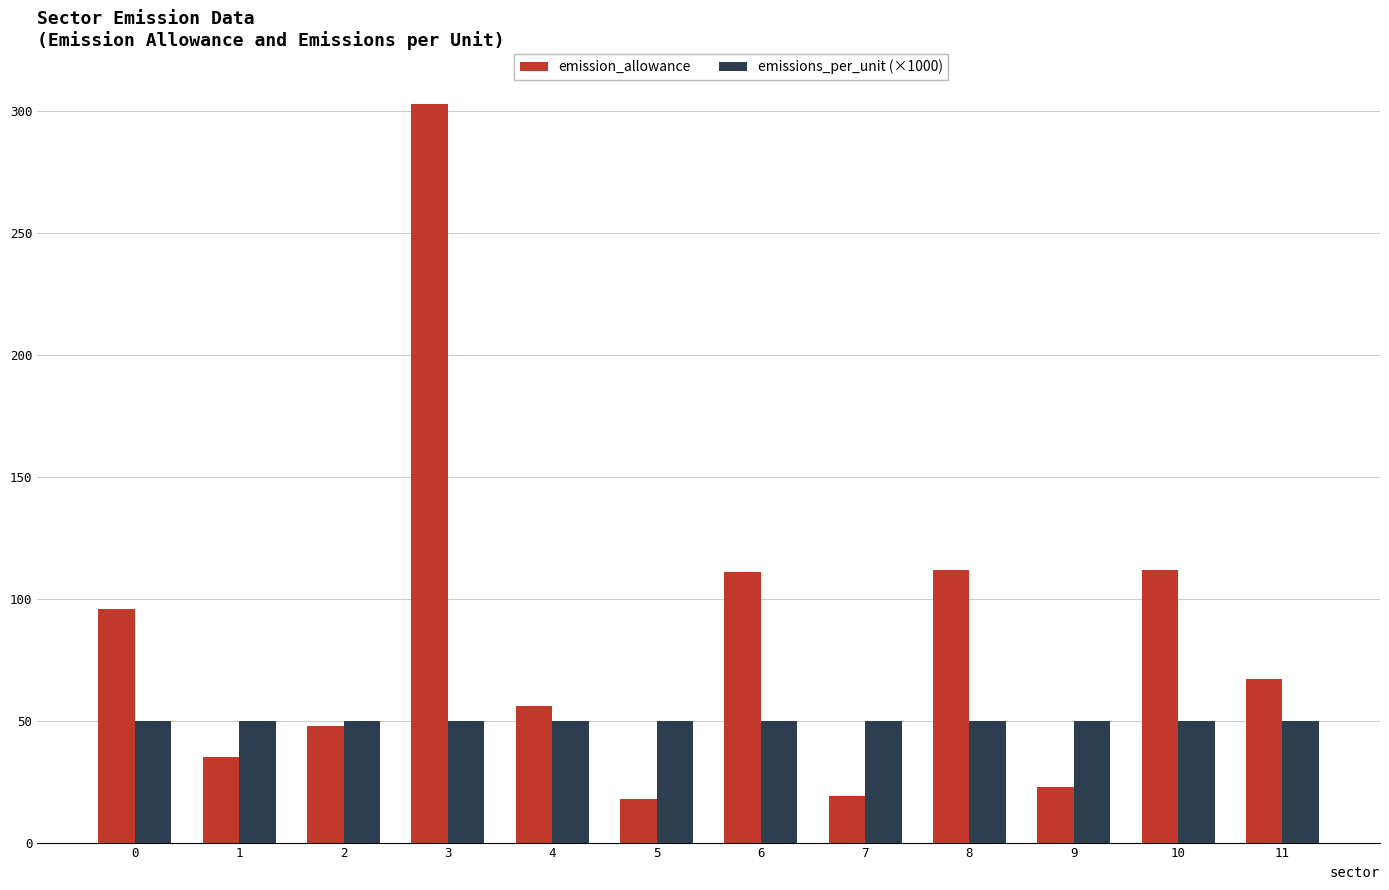

What are all the series names shown in the legend?

emission_allowance, emissions_per_unit (×1000)